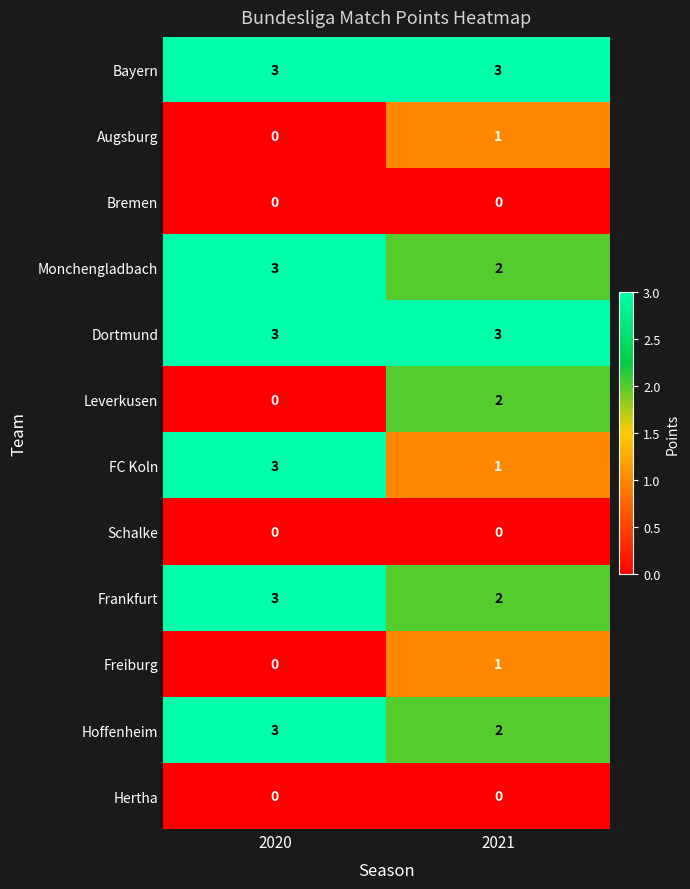

Where is Frankfurt nearest to the value 2?

2021